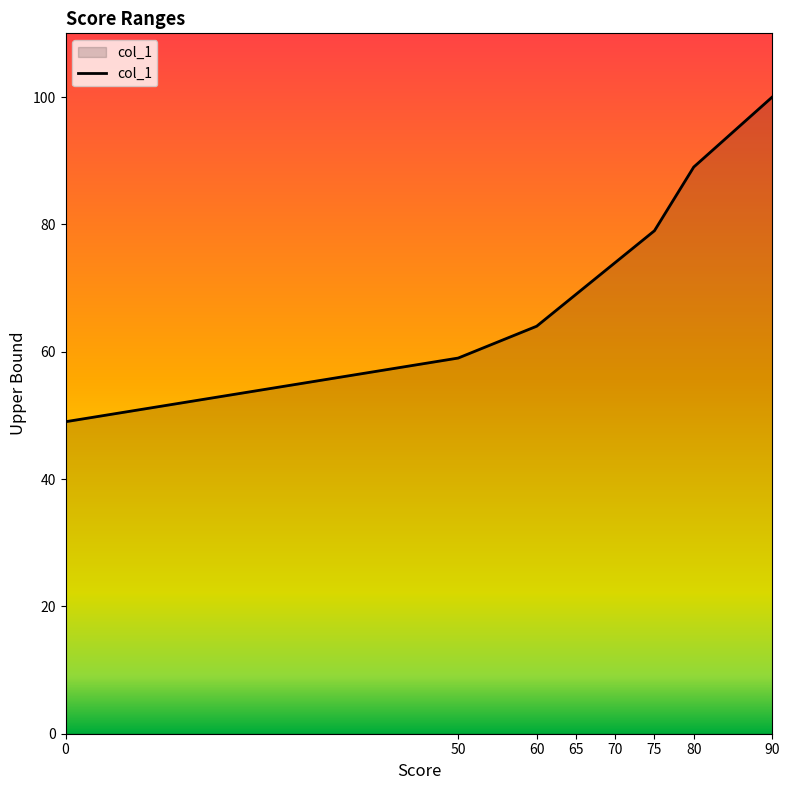

How many distinct data groups are displayed?

1